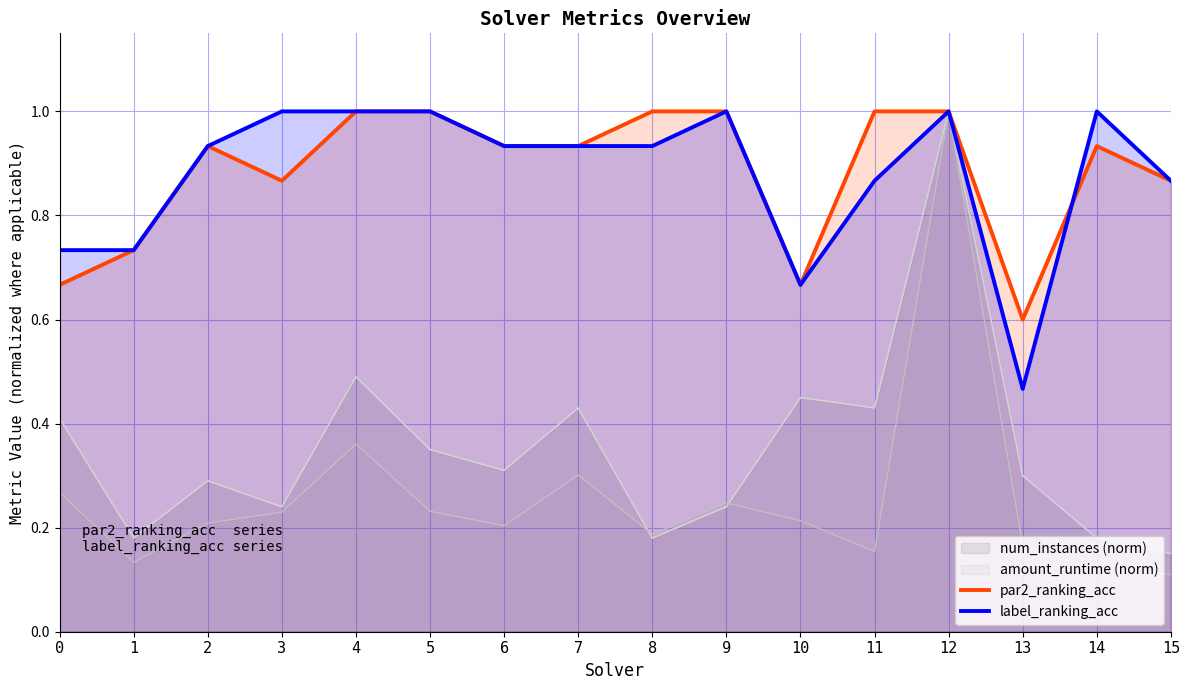

Which series has the largest range (max minus min)?

amount_runtime (norm)